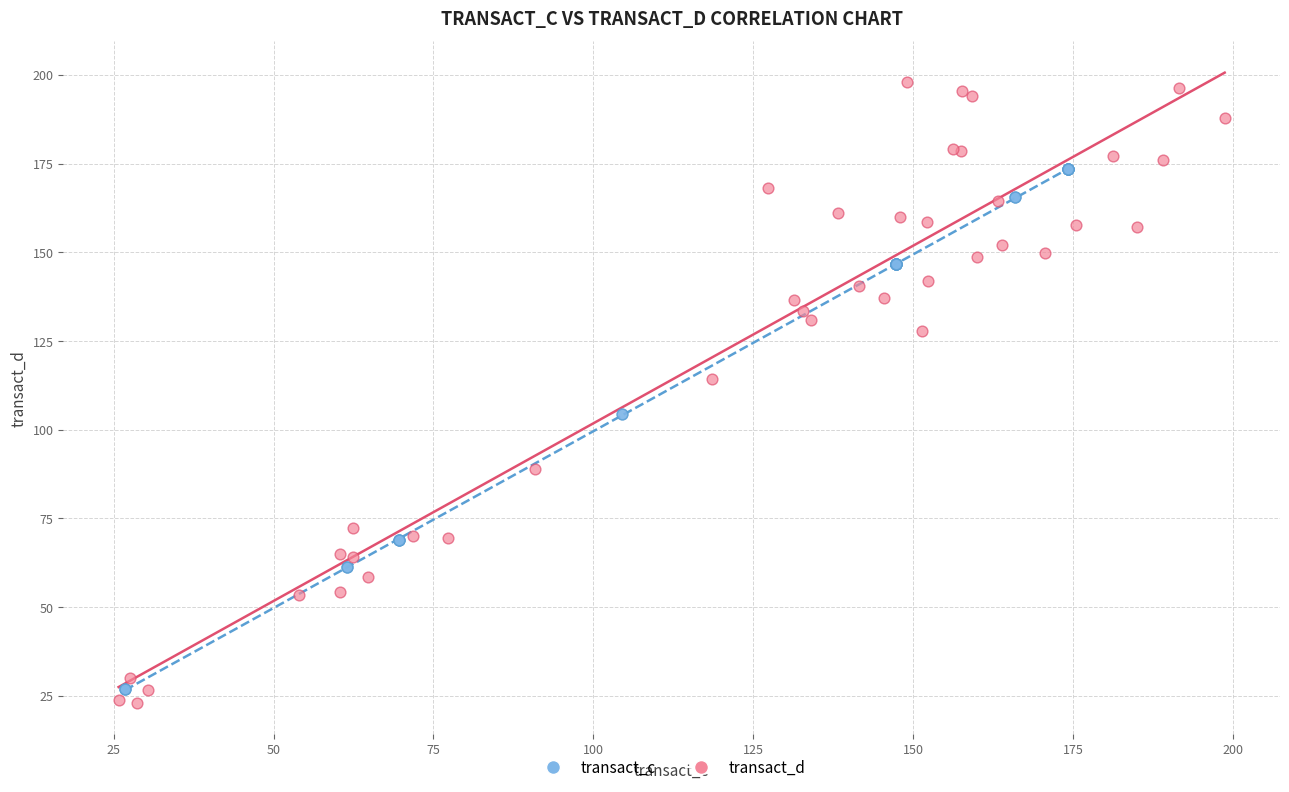

Which series has the largest Y range (max minus min)?

transact_d